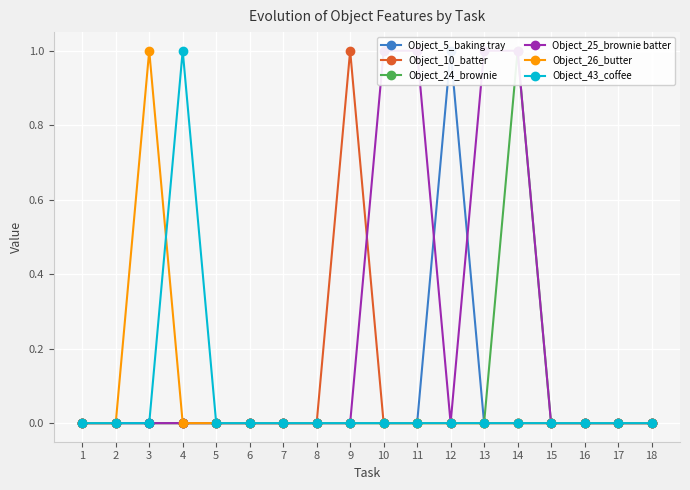

Which series changed the most between 3 and 11?

Object_25_brownie batter